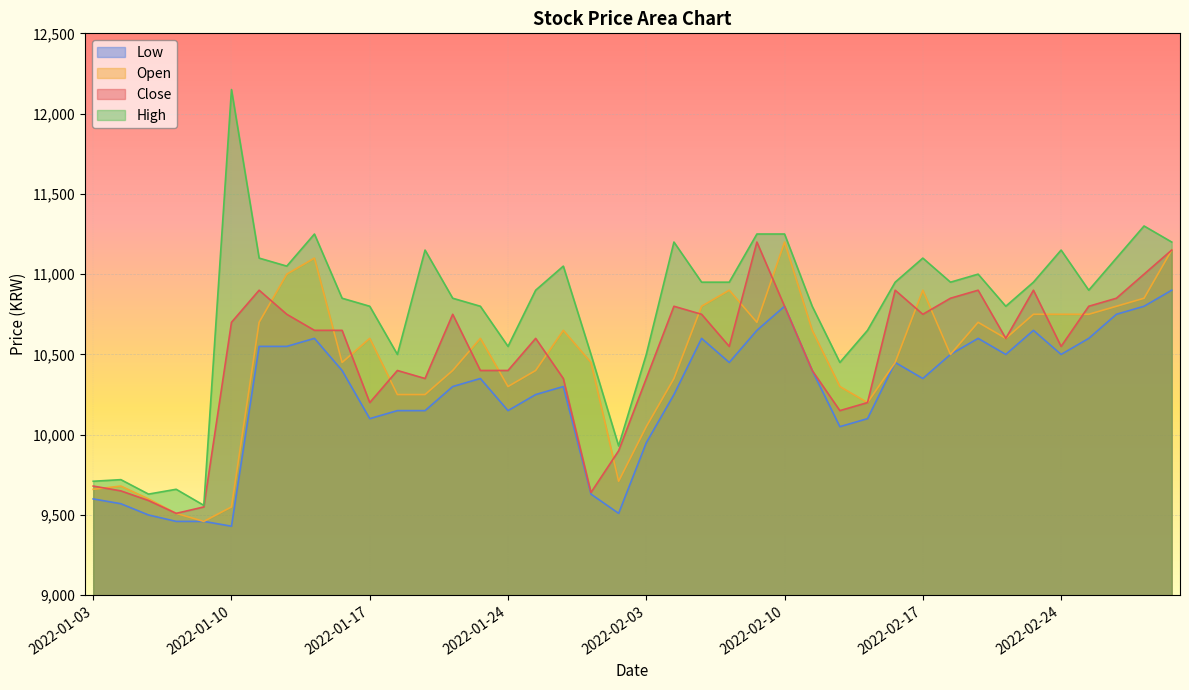

At which category does Open reach its first local peak?

2022-01-04